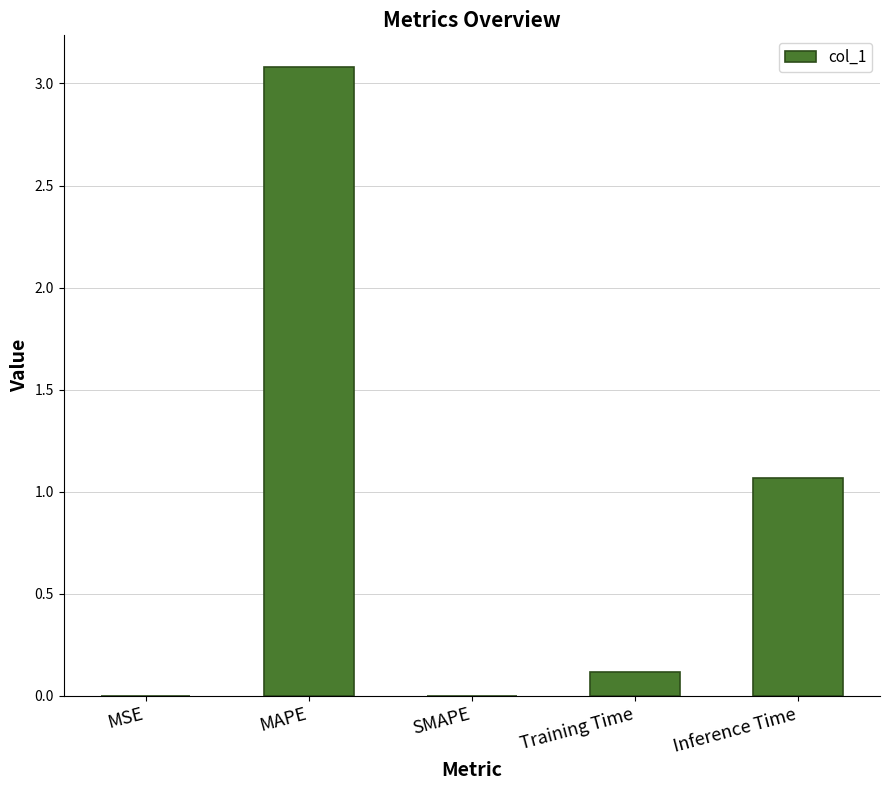

What is the maximum value shown in the chart?

3.1